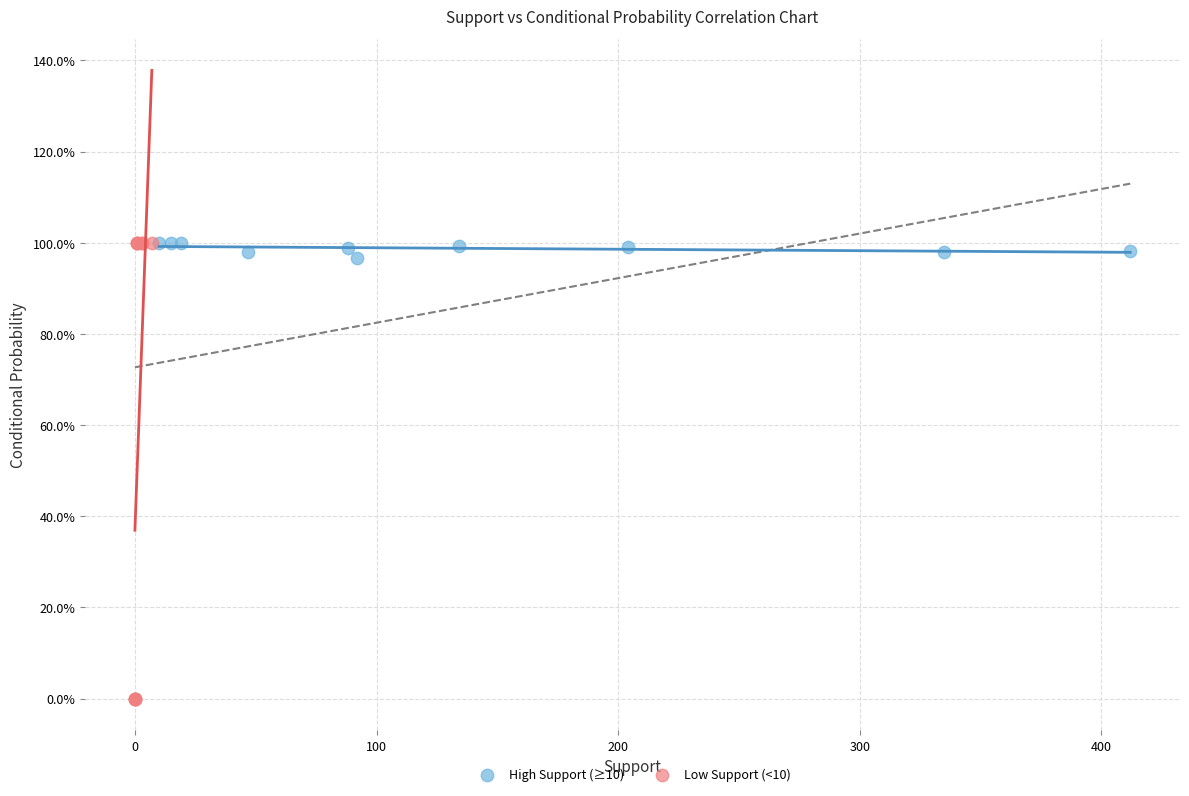

Which series contains the lowest Y value?

Low Support (<10)